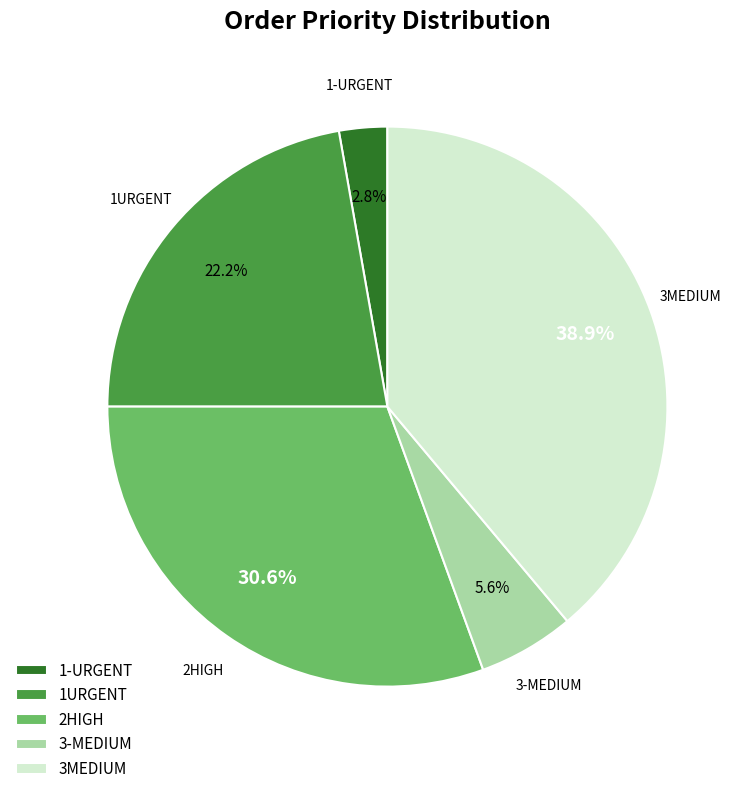

To the nearest percent, what is the difference between the 1-URGENT and 3-MEDIUM slice percentages?

3%